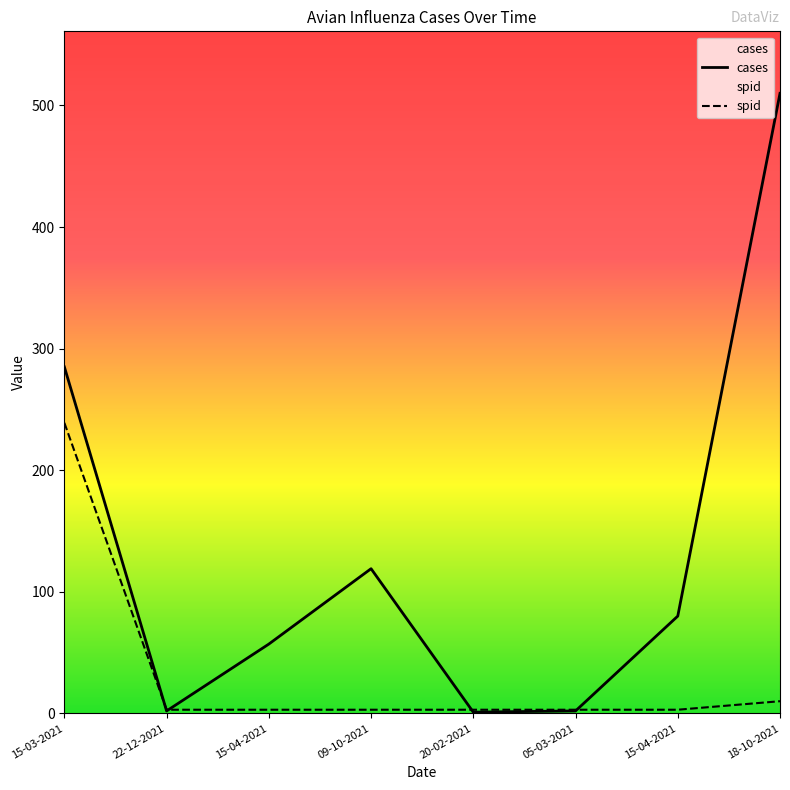

What is the difference between the second highest and second lowest values in the spid series?

7